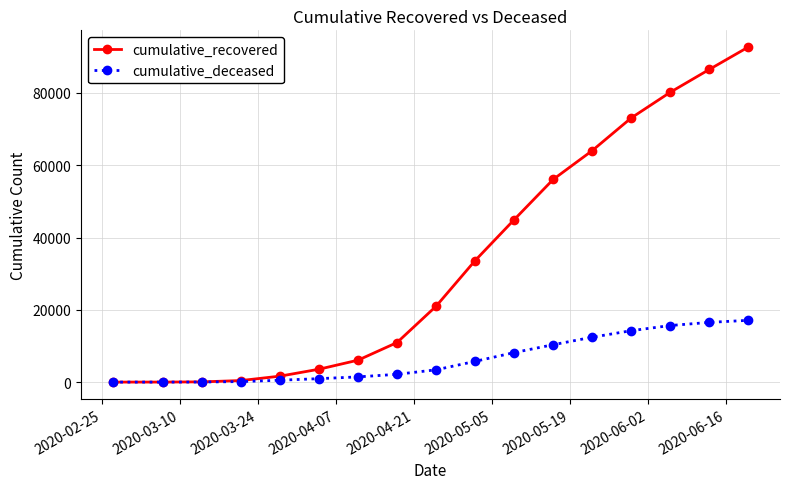

Does the chart have visible grid lines?

Yes